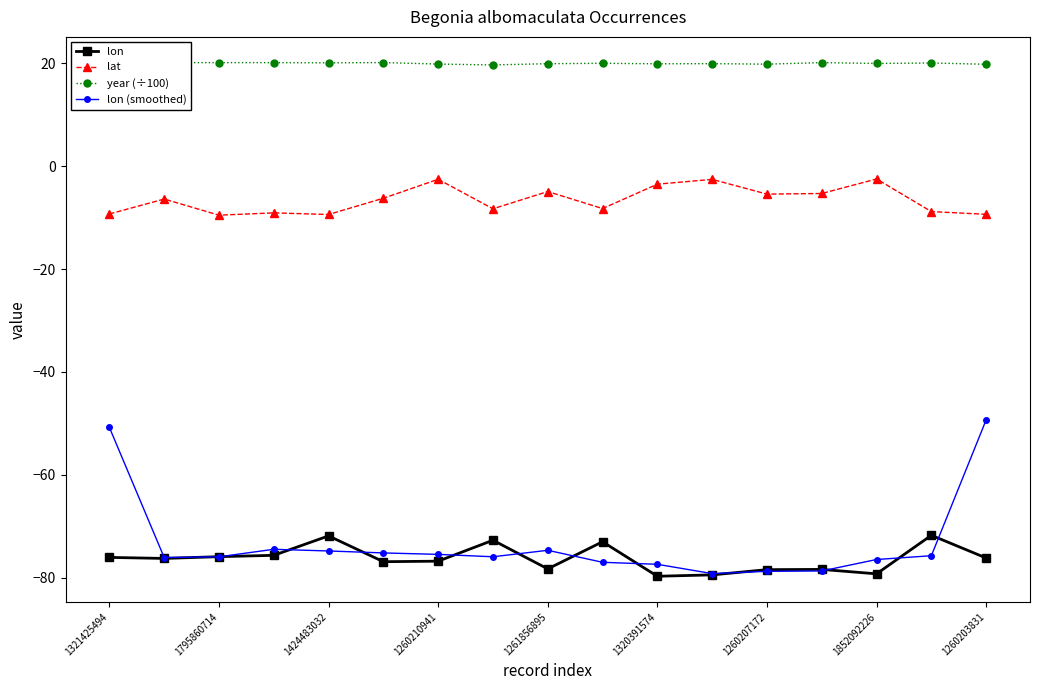

Which series has the largest total across all categories?

year (÷100)